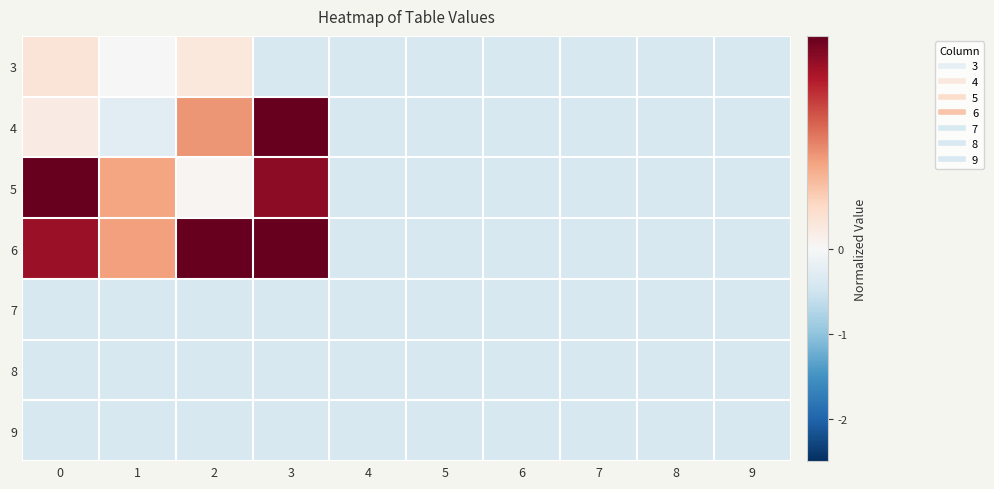

How many data points does each series have?

10